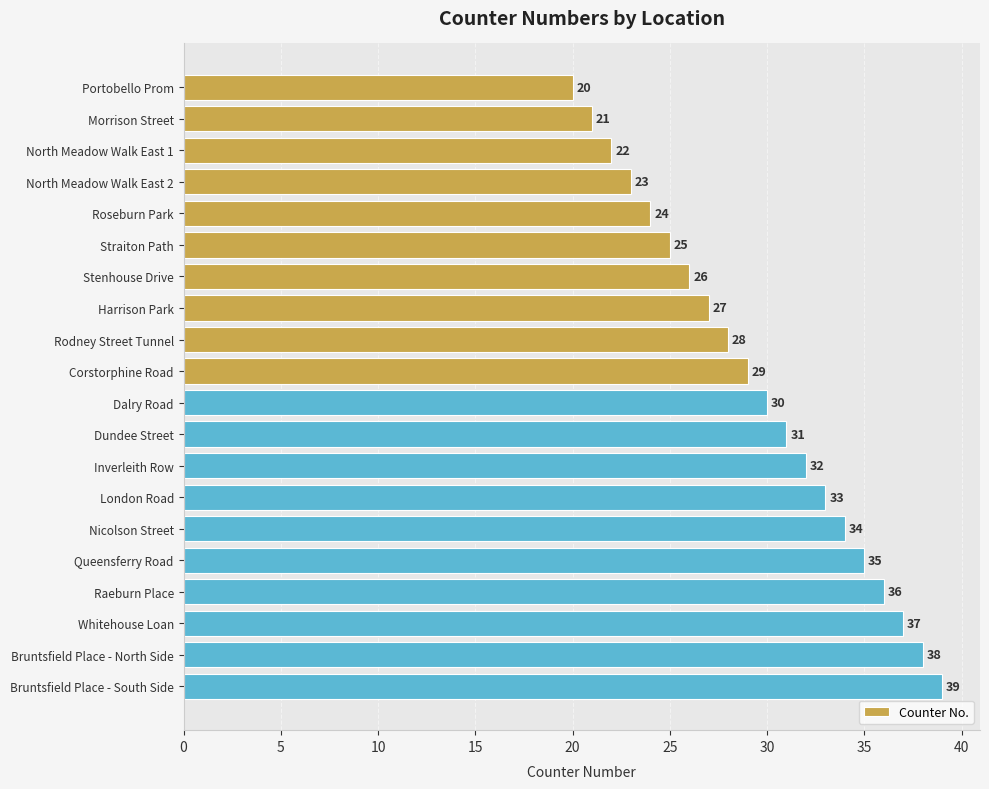

At which category does the chart reach its peak across all series?

Bruntsfield Place - South Side